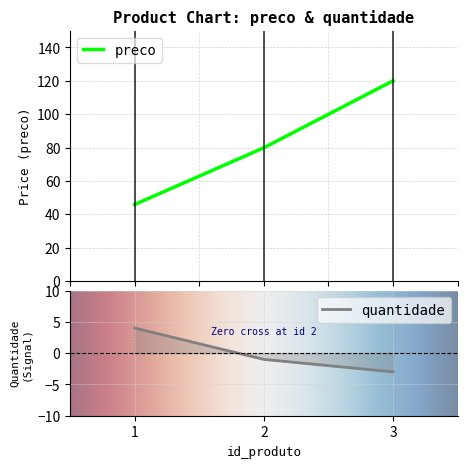

True or false: quantidade has a value of 5.6 at 1.

False